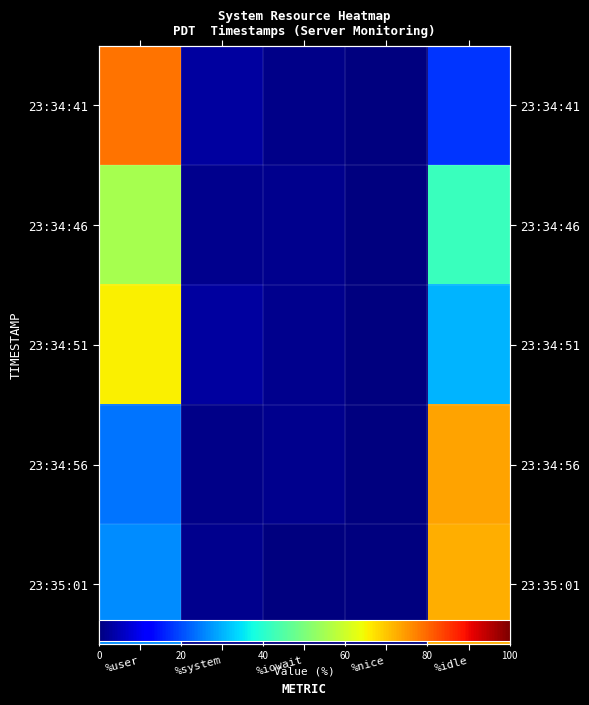

How many values in 23:34:51 are above zero?

4